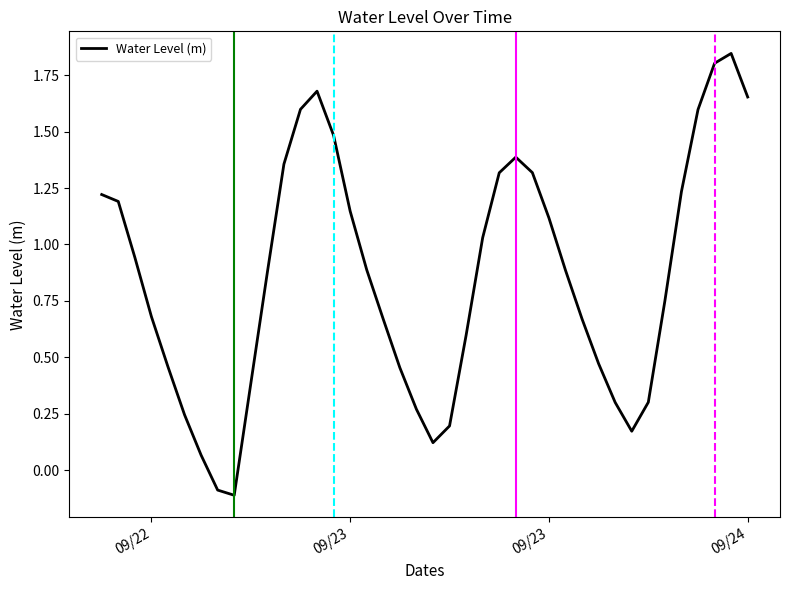

What is the difference between the maximum and minimum values?

2.0